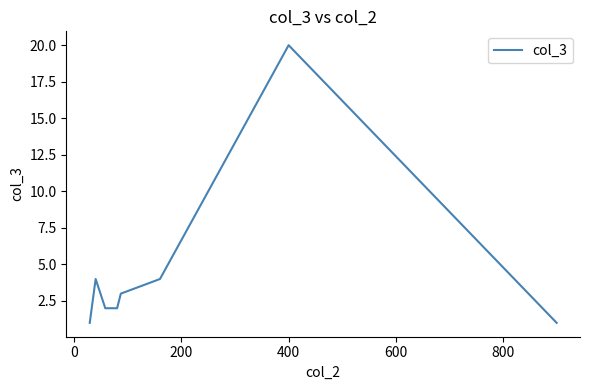

What is the sum of all values?

37